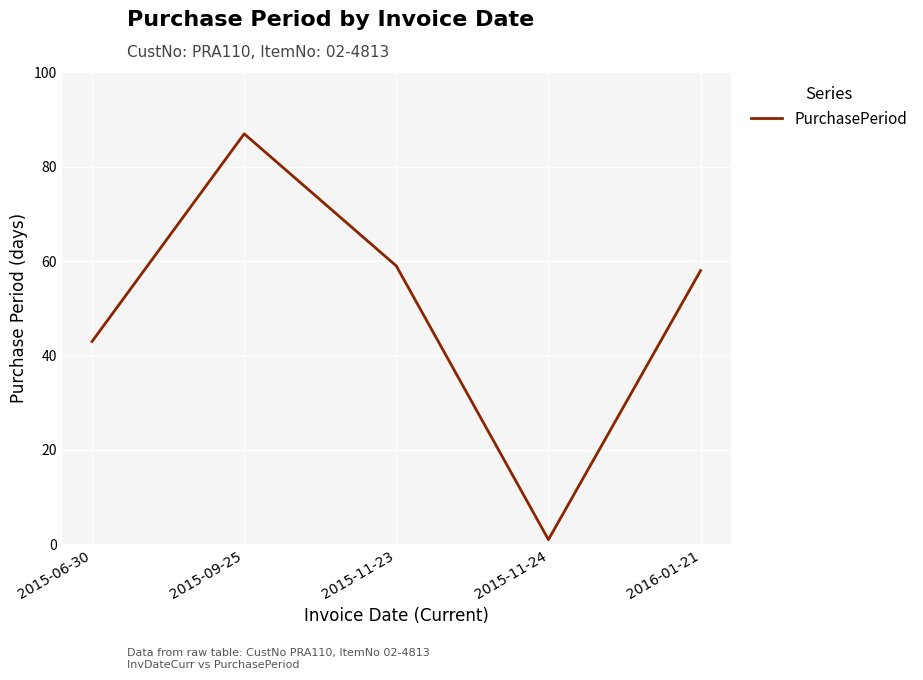

Rank the categories by value from highest to lowest.

2015-09-25, 2015-11-23, 2016-01-21, 2015-06-30, 2015-11-24